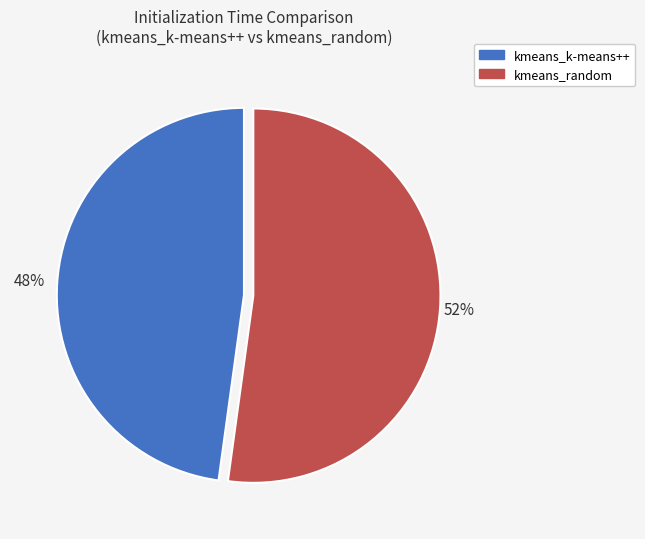

Count the number of slices in the pie.

2